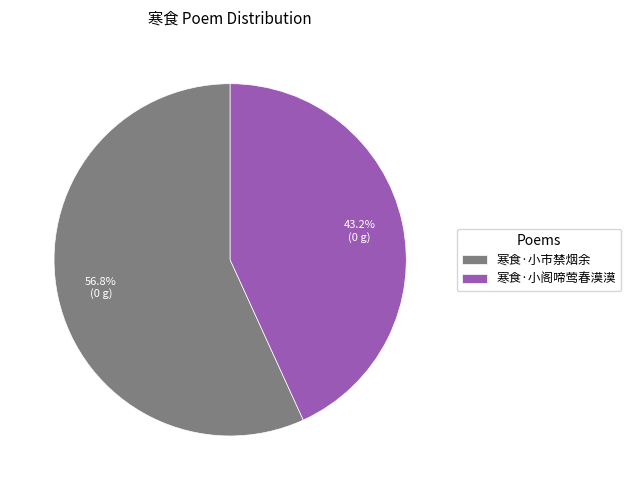

How many slices are in this pie chart?

2